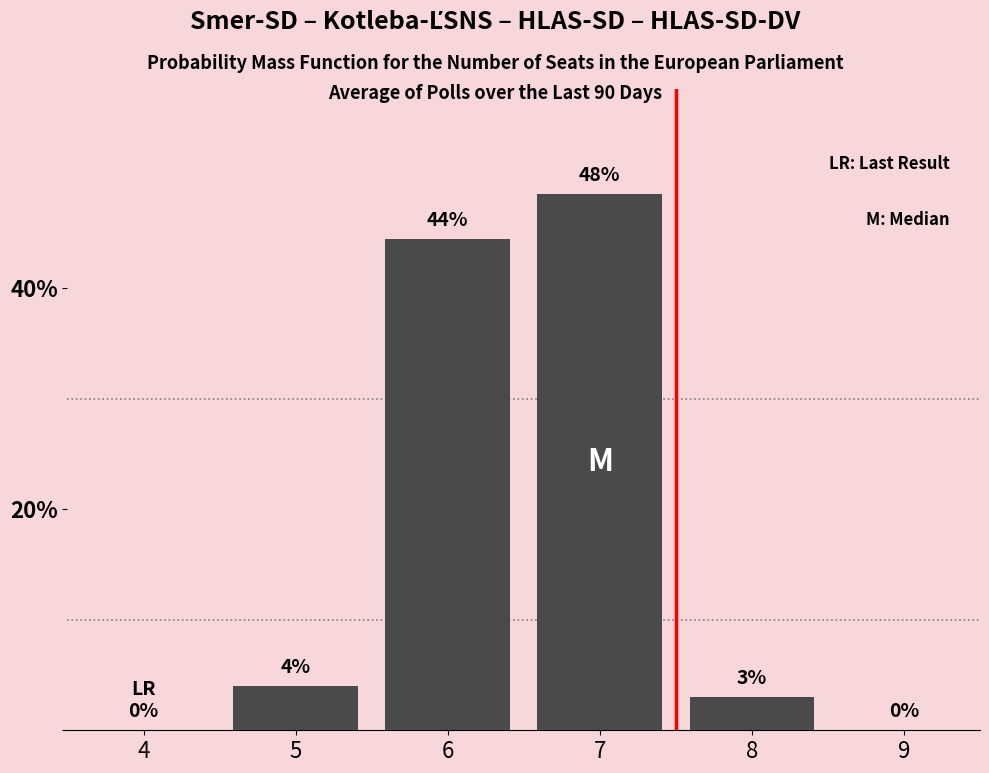

Which label corresponds to the largest value in the chart?

7